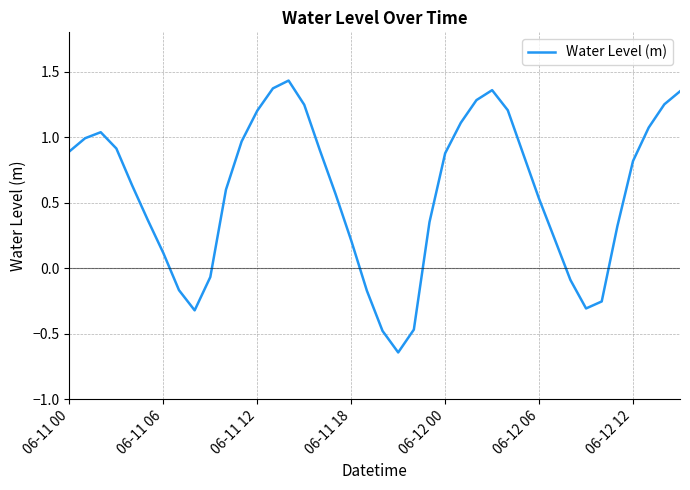

What is the difference between the maximum and minimum values?

2.1